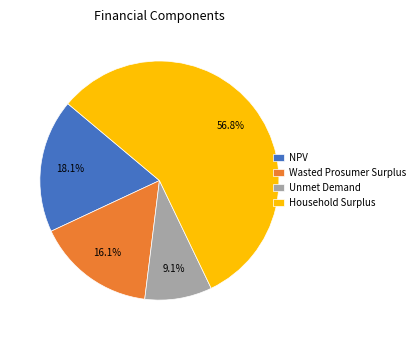

Is there any slice that represents more than half of the pie?

Yes